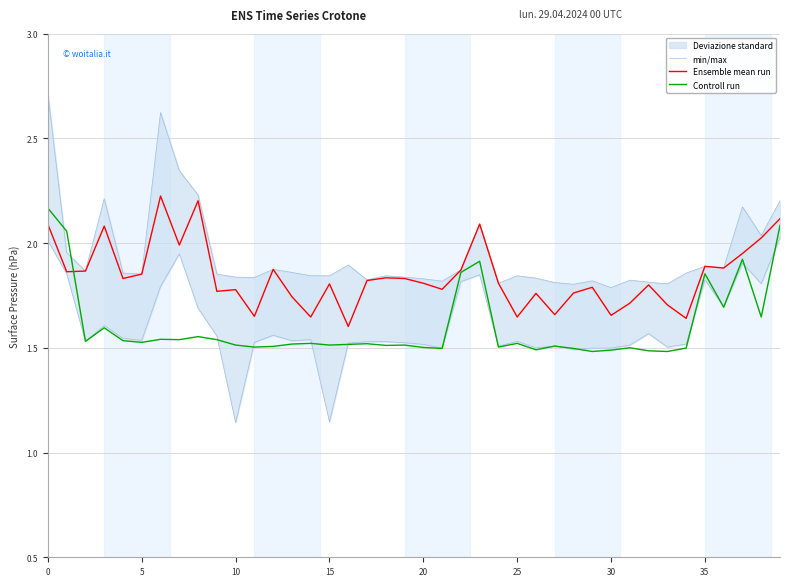

The Controll run series shows 1.5 at 25. True or false?

True